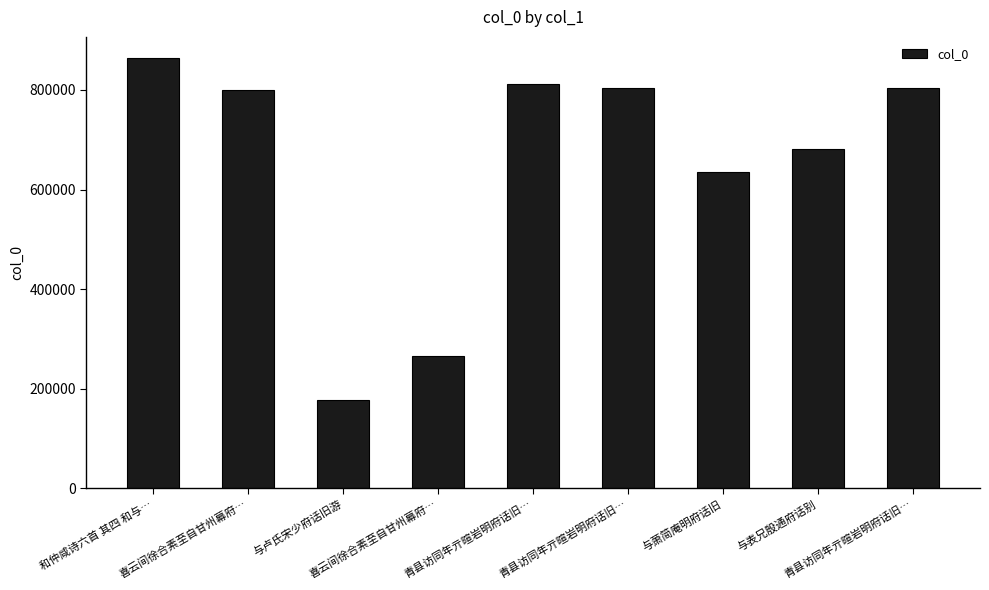

List the labels in order of value, smallest first.

与卢氏宋少府话旧游, 喜云间徐合素至自甘州幕府…, 与萧简庵明府话旧, 与表兄殷通府话别, 喜云间徐合素至自甘州幕府…, 青县访同年亓暄岩明府话旧…, 青县访同年亓暄岩明府话旧…, 青县访同年亓暄岩明府话旧…, 和仲咸诗六首 其四 和与…